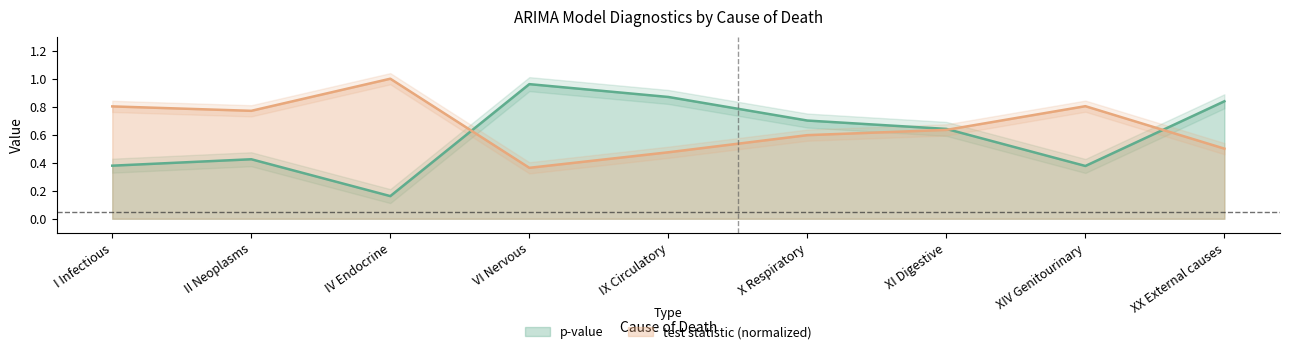

Is it true that value of the test statistic equals 1.4 at I Infectious?

False